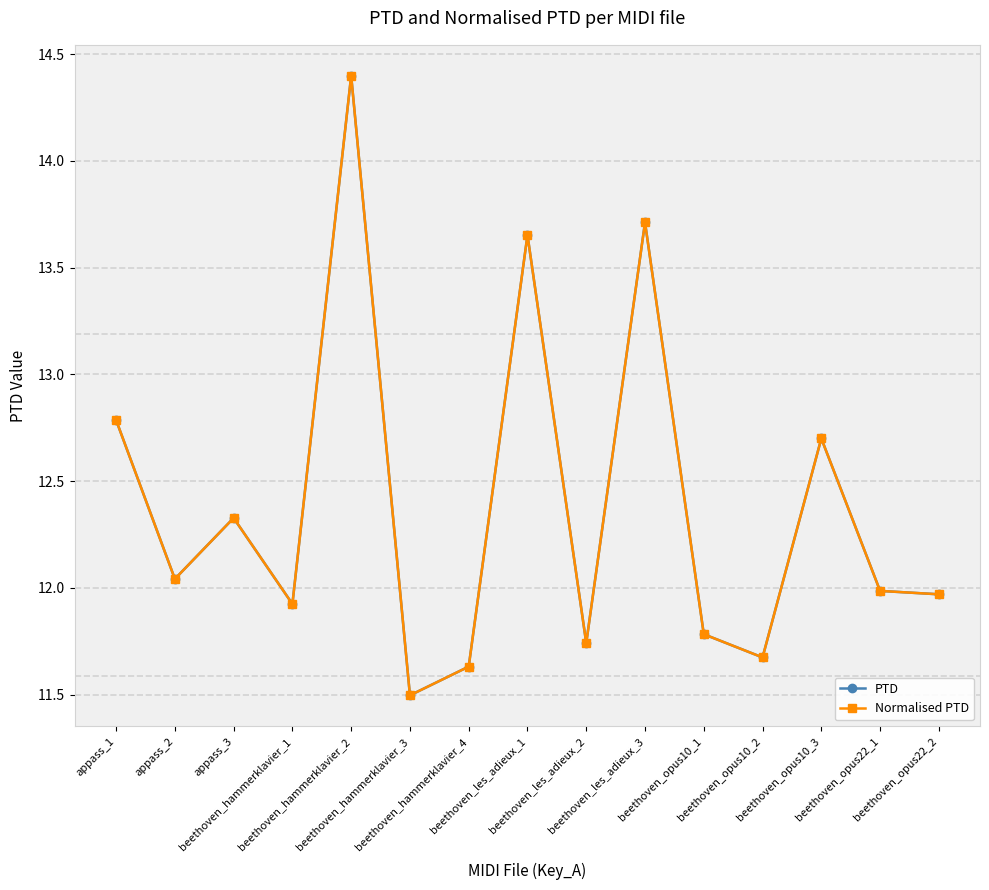

Does the chart display data point markers on the line(s)?

Yes